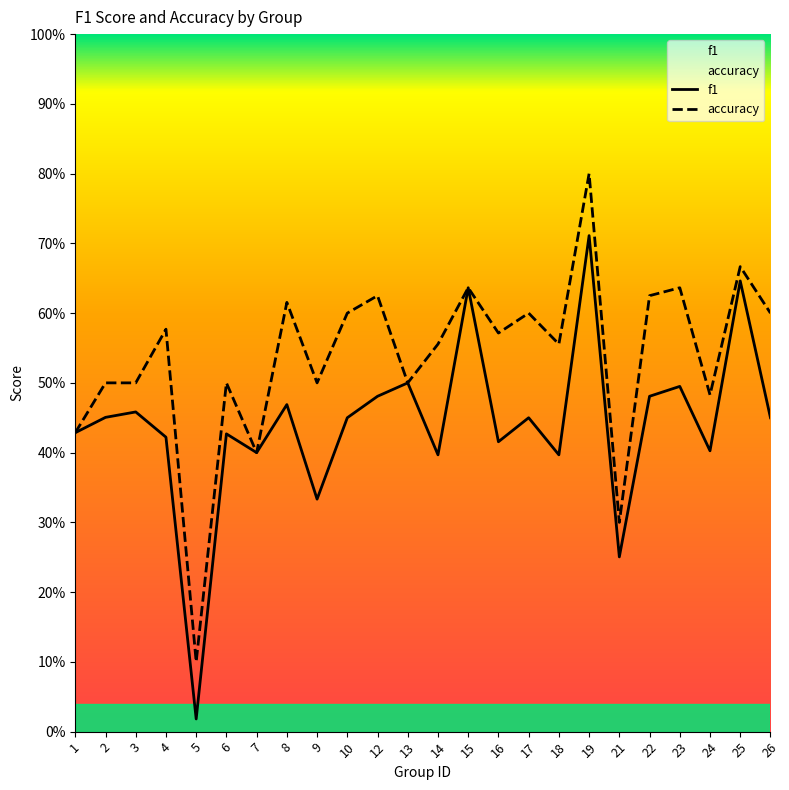

Is it true that accuracy equals 0.2 at 4?

False